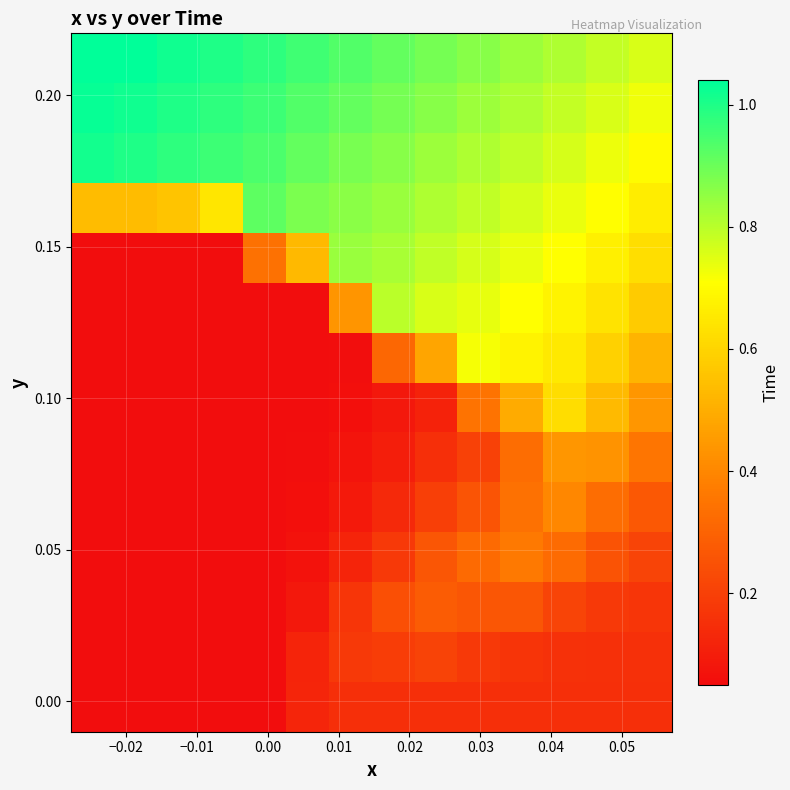

What is the minimum value shown in the chart?

0.1